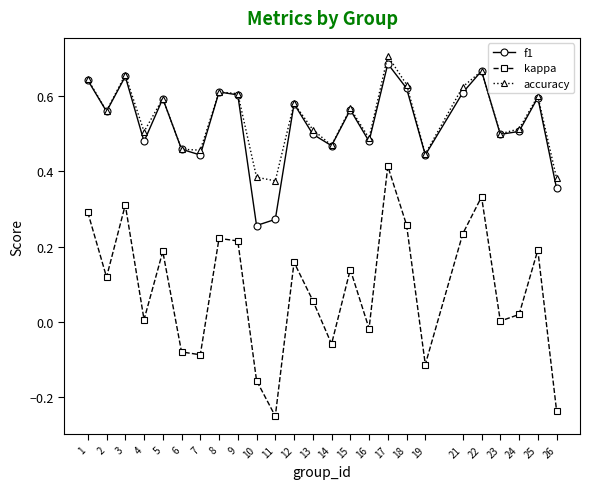

At which category does accuracy reach its first local peak?

3